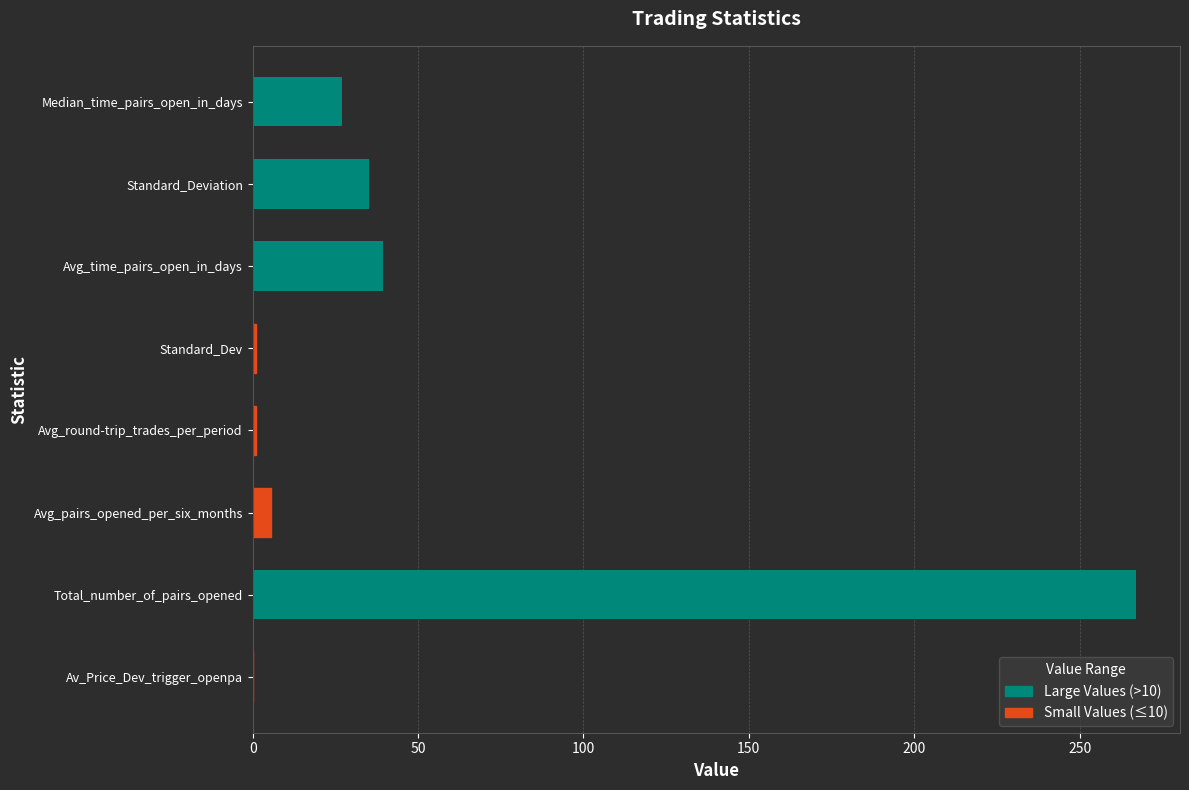

What is the sum of the values at Total_number_of_pairs_opened and Avg_time_pairs_open_in_days?

306.4